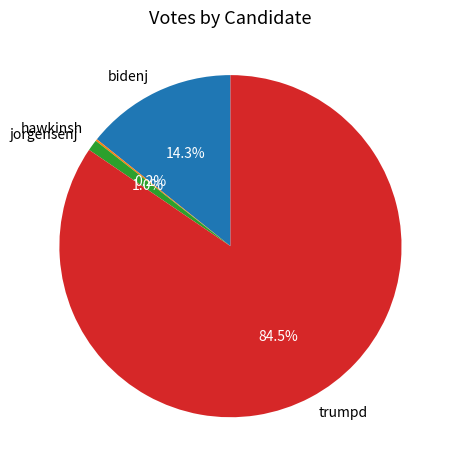

Between jorgensenj and trumpd, which is larger?

trumpd